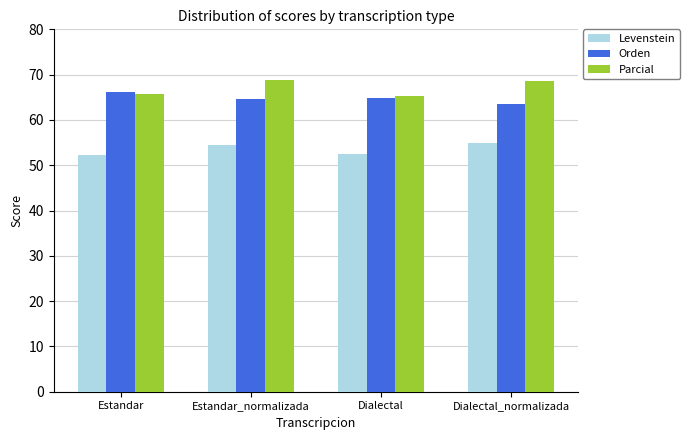

Count the Levenstein values in the range 52 to 54.

2